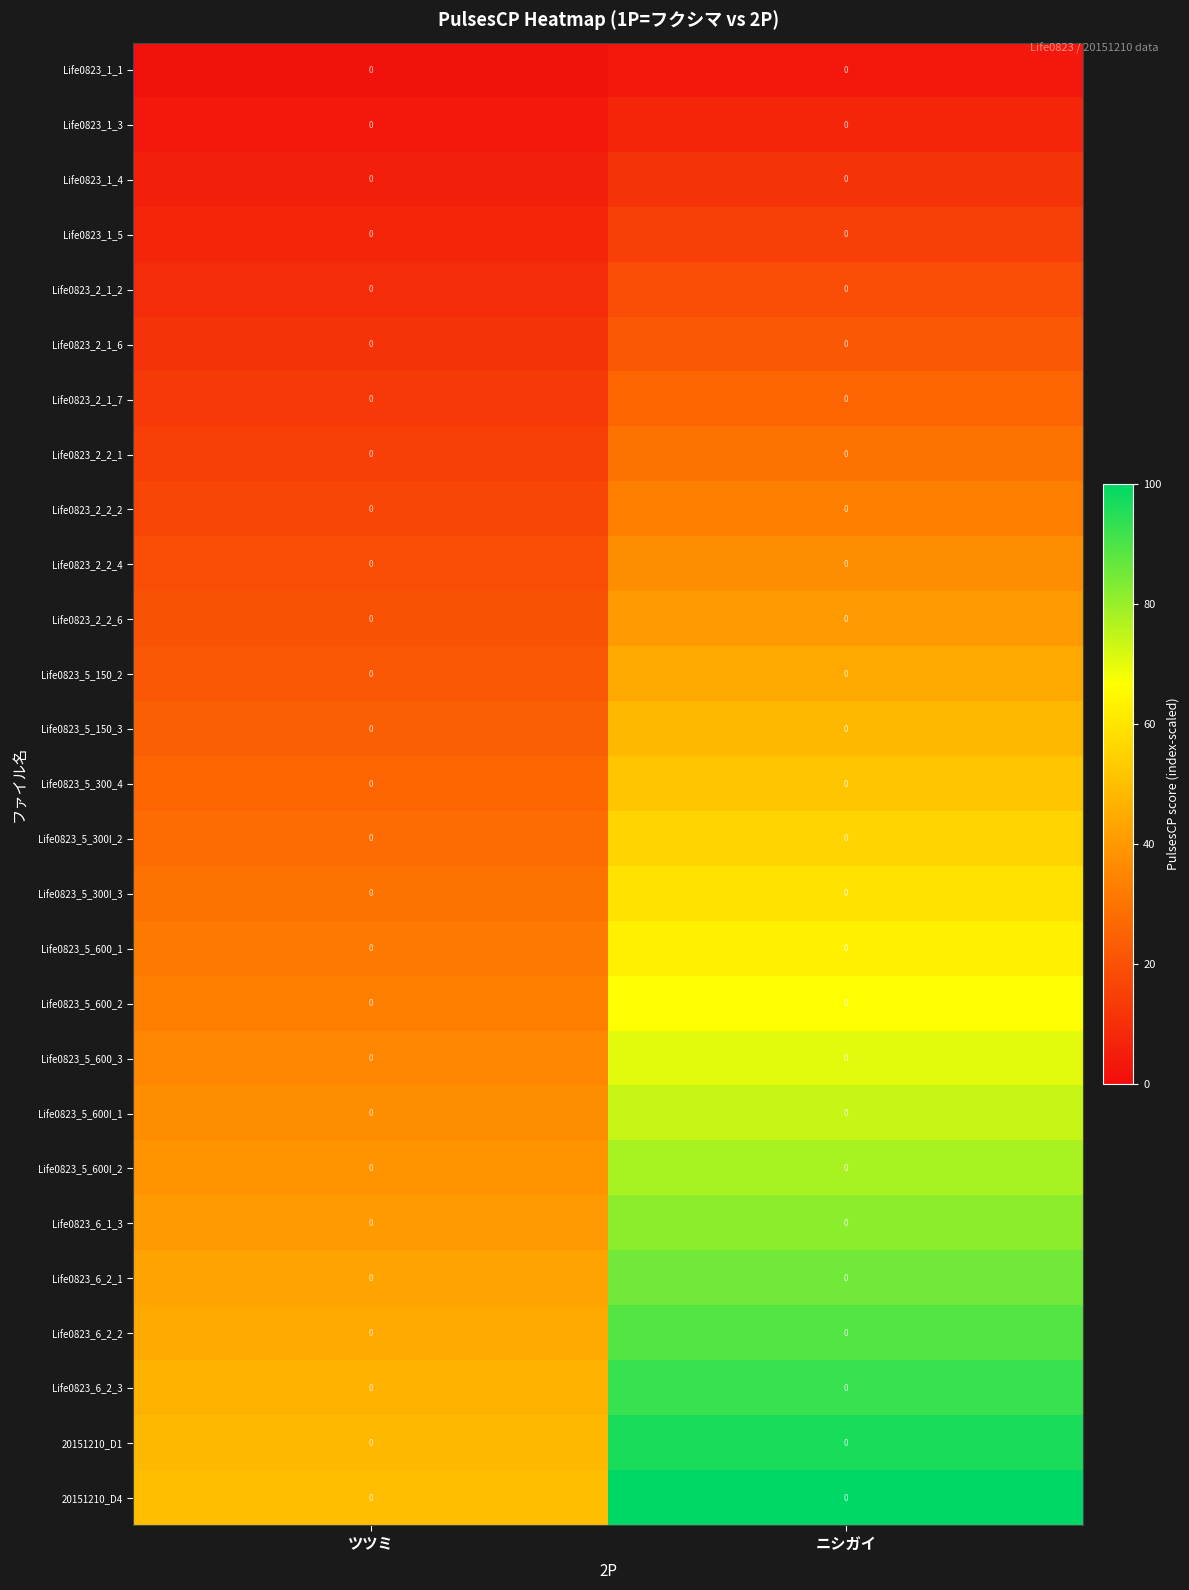

Which series has the largest range (max minus min)?

20151210_D4